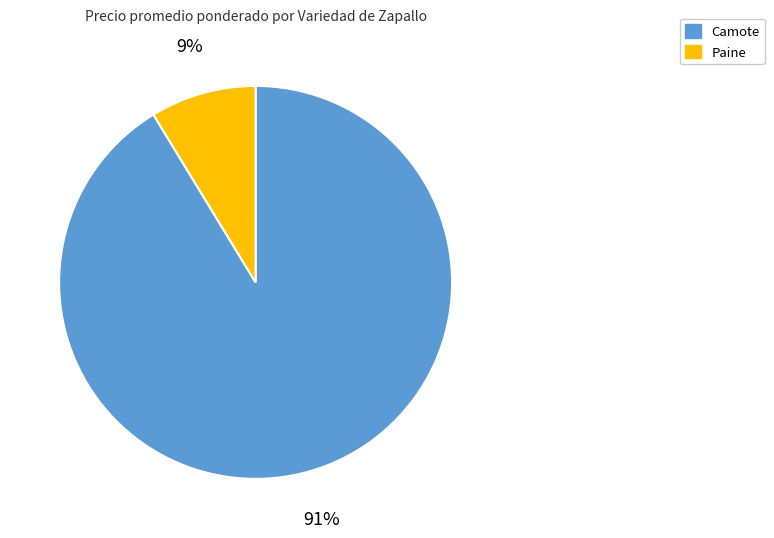

Which has a higher value, Camote or Paine?

Camote